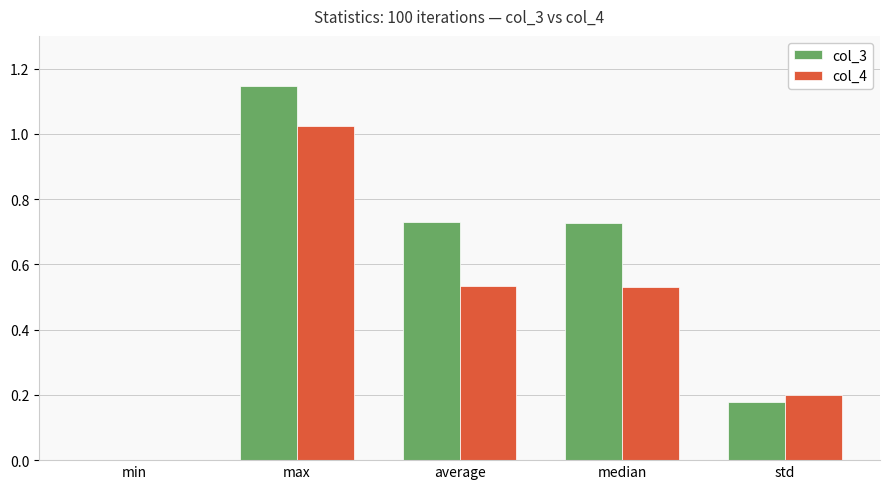

What is the sum of all col_4 values?

2.3